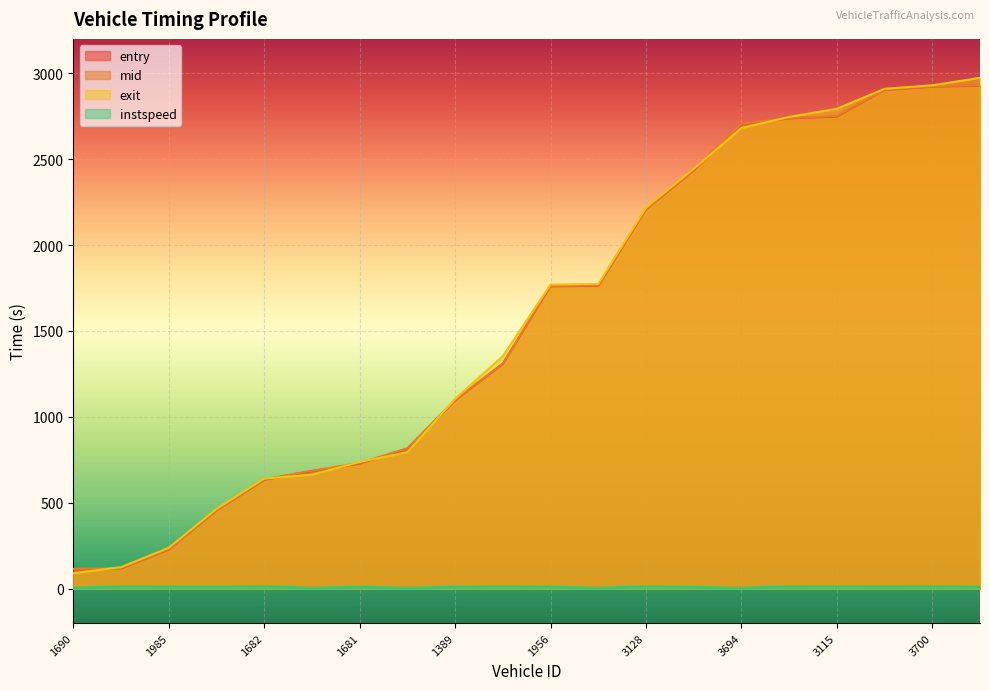

How many lines are shown in the chart?

4